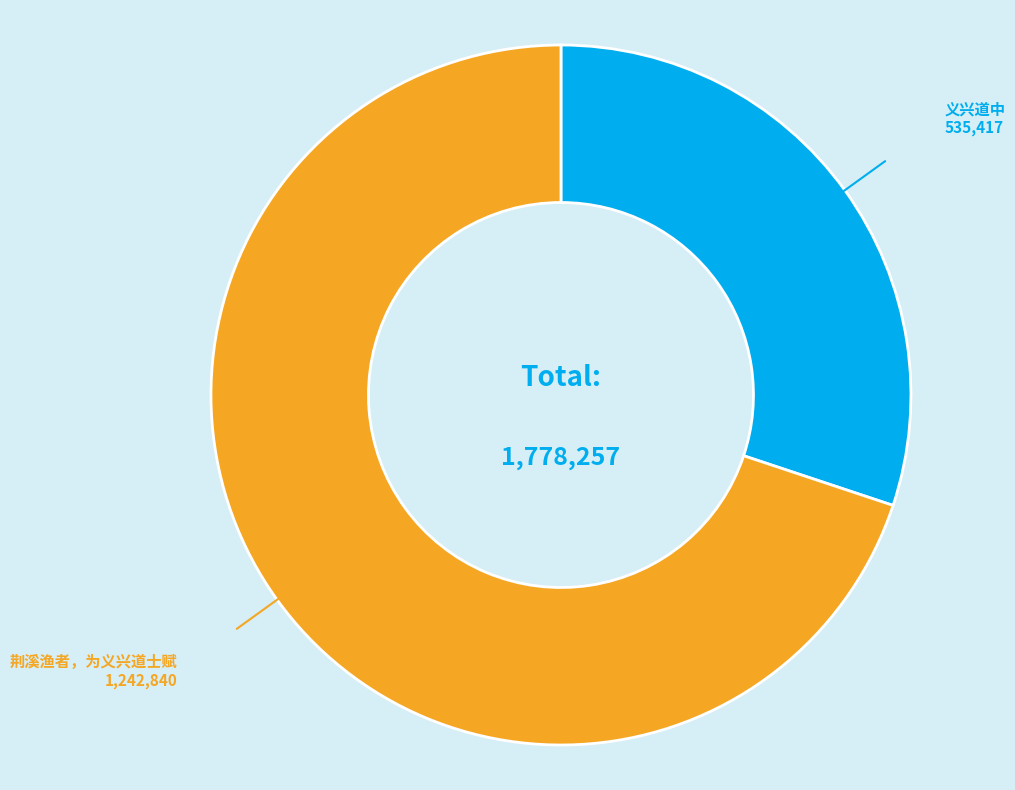

Does any single category account for the majority?

Yes